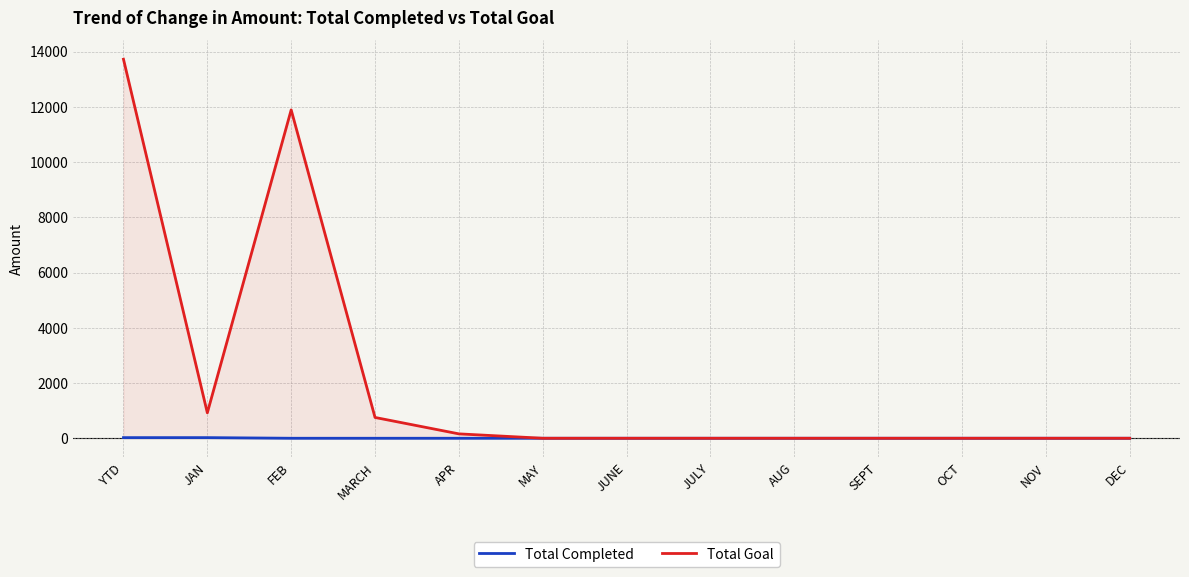

At which category does Total Goal reach its first local peak?

FEB